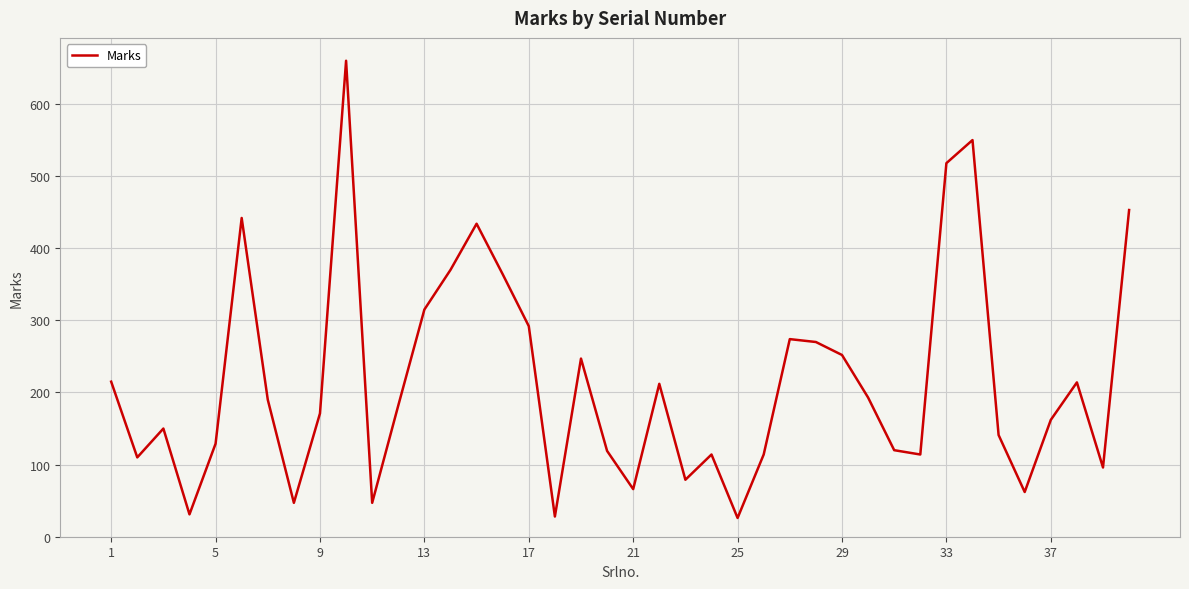

What is the smallest value displayed?

26